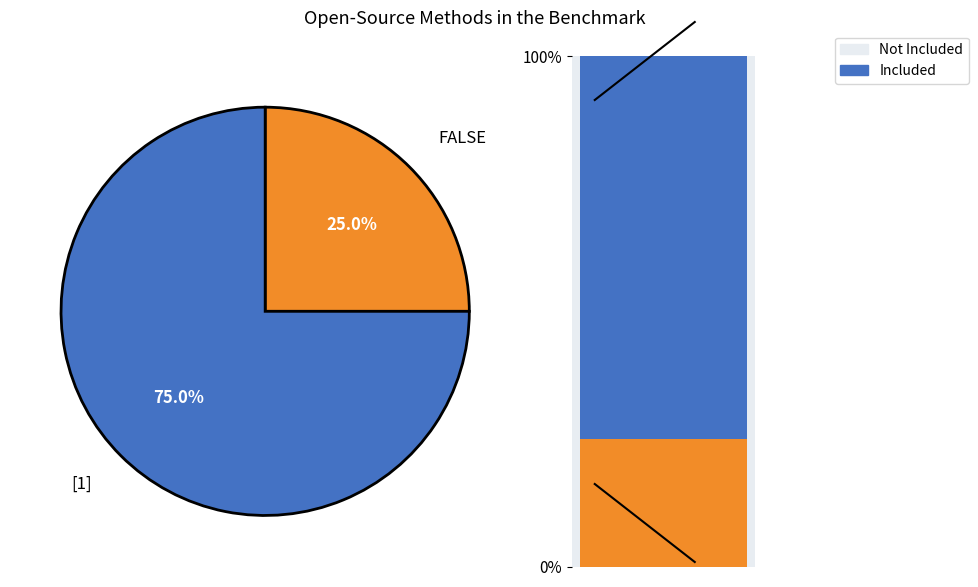

True or false: [1] accounts for 47% of the total.

False